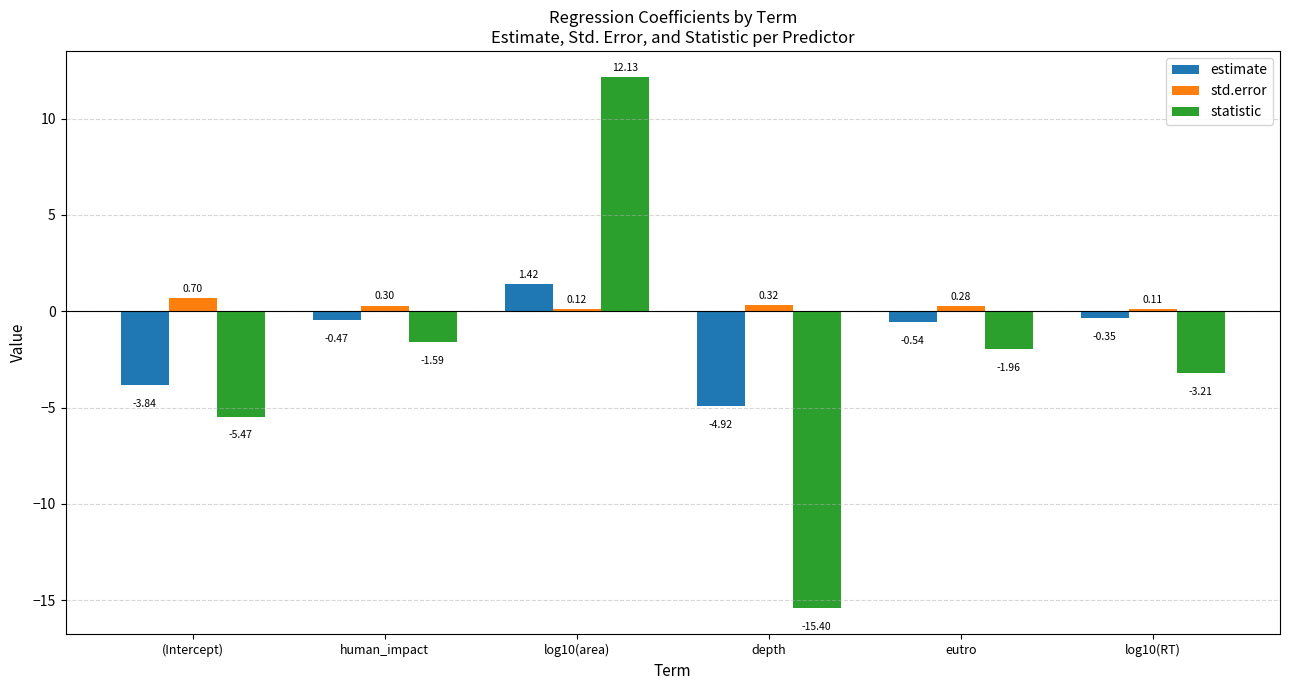

What is the difference between the maximum and minimum values in the std.error series?

0.6